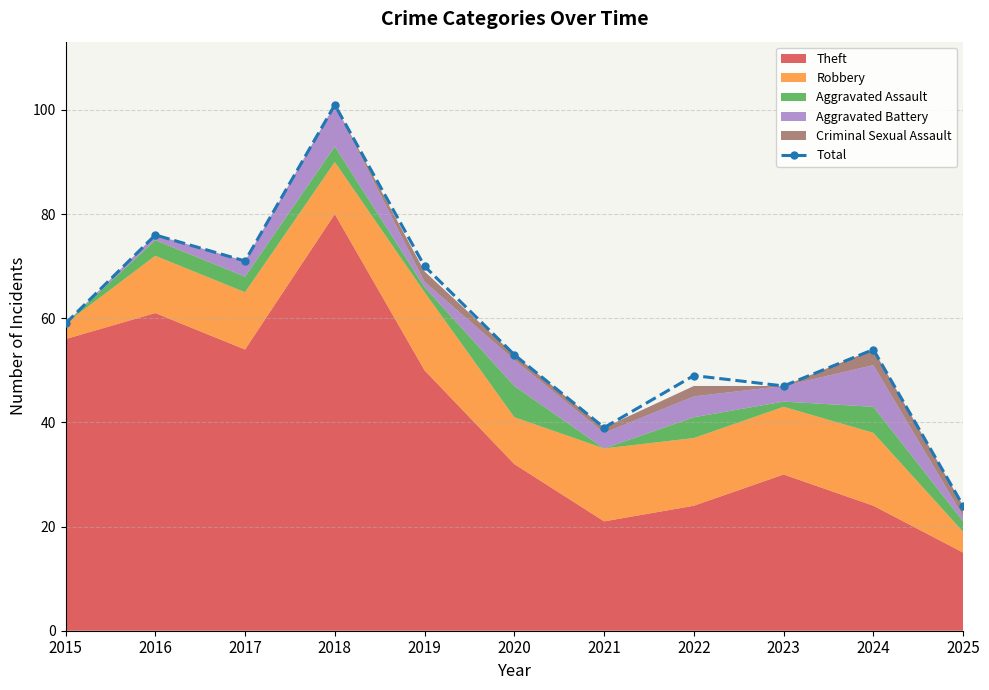

Reading left to right, list all the values displayed in this chart.

59	76	71	101	70	53	39	49	47	54	24